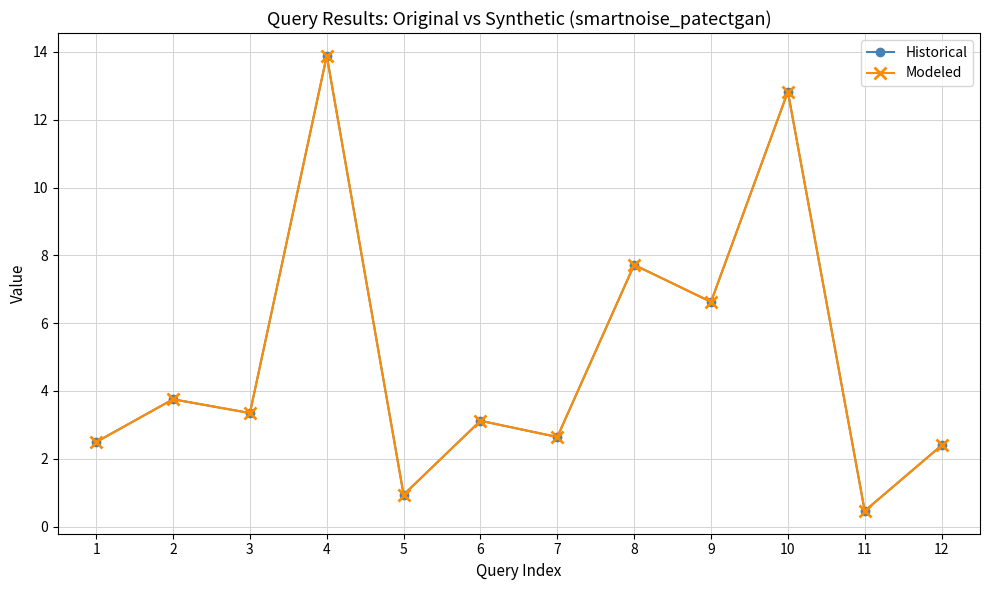

At 10, list the series in order from smallest to largest.

Historical, Modeled